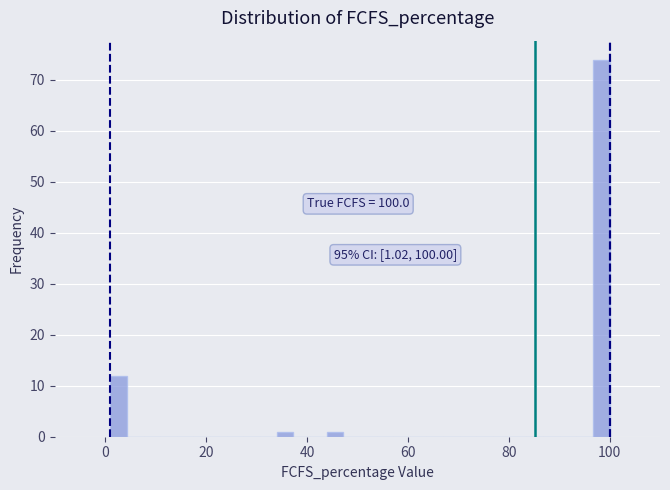

Around what value on the x-axis is the tallest bar? Give the approximate position of its centre, as read against the axis.

98